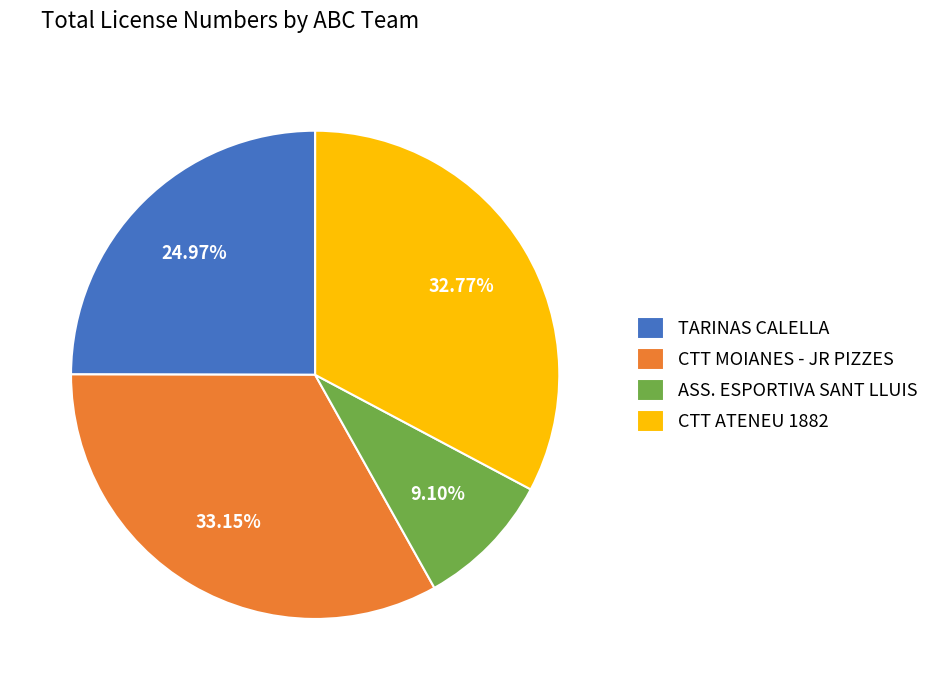

Is ASS. ESPORTIVA SANT LLUIS the majority of the pie?

No